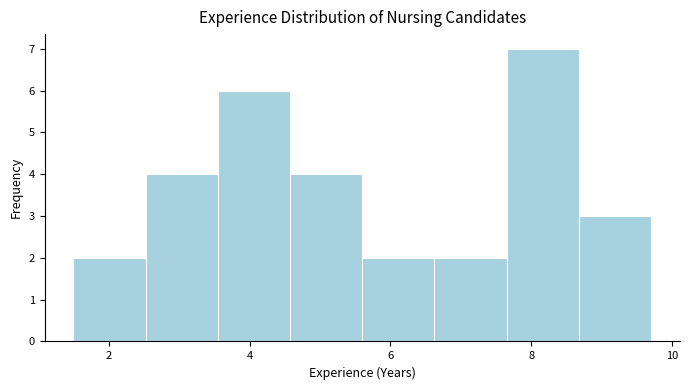

Reading left to right, transcribe this chart: for each bar, give the range it covers on the x-axis and its height. Neither the bar edges nor the heights are printed on the chart, so give them approximately, as read against the axes.

1.6 to 2.6: 2
2.6 to 3.6: 4
3.6 to 4.6: 6
4.6 to 5.6: 4
5.6 to 6.6: 2
6.6 to 7.6: 2
7.6 to 8.6: 7
8.6 to 9.8: 3